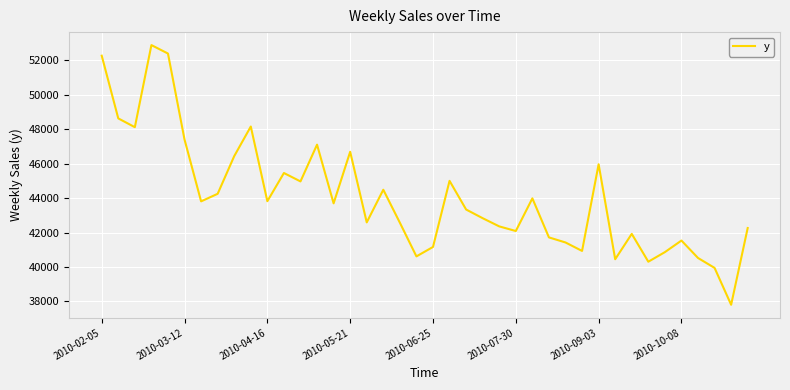

What is the difference between the maximum and minimum values?

15075.3